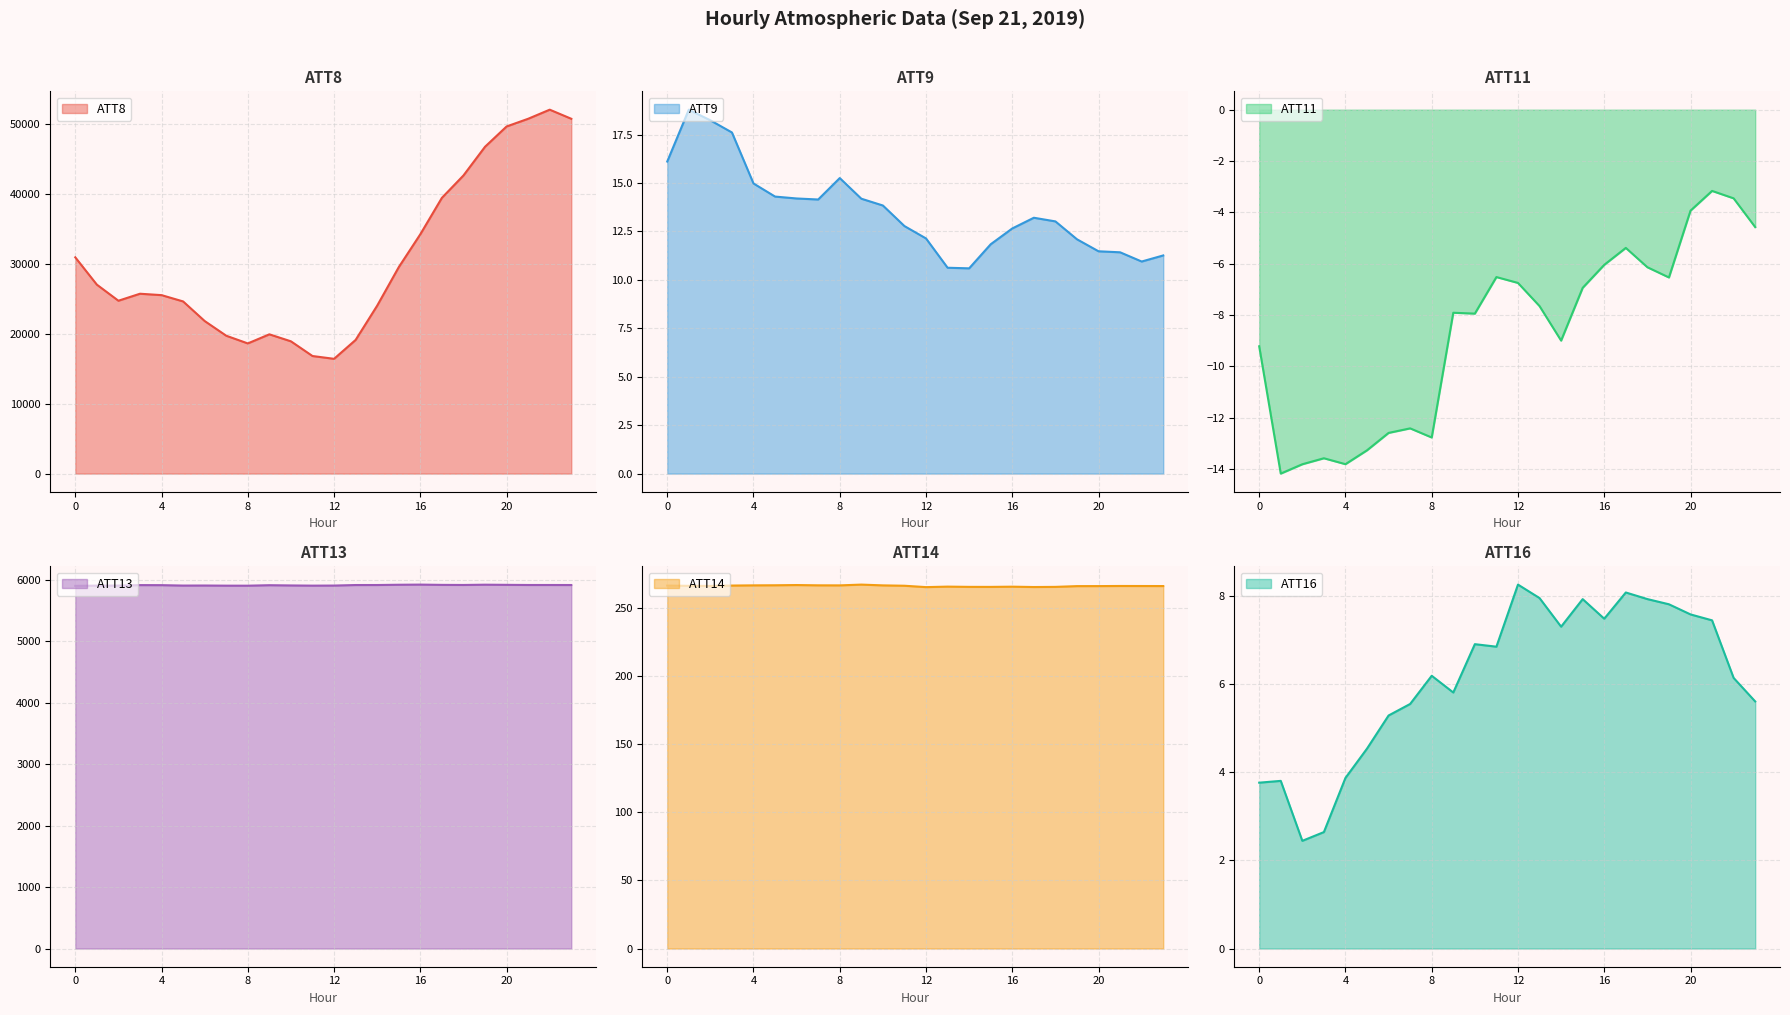

Rank the series at 9 from lowest to highest value.

ATT11, ATT16, ATT9, ATT14, ATT13, ATT8